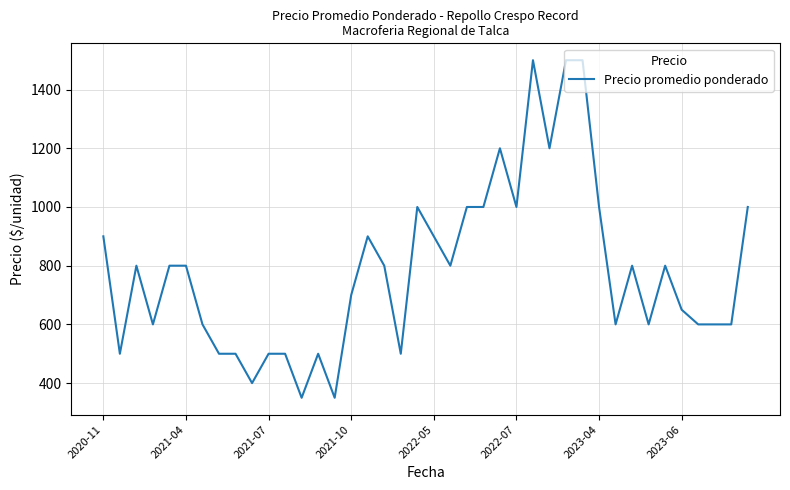

What is the maximum value shown in the chart?

1500